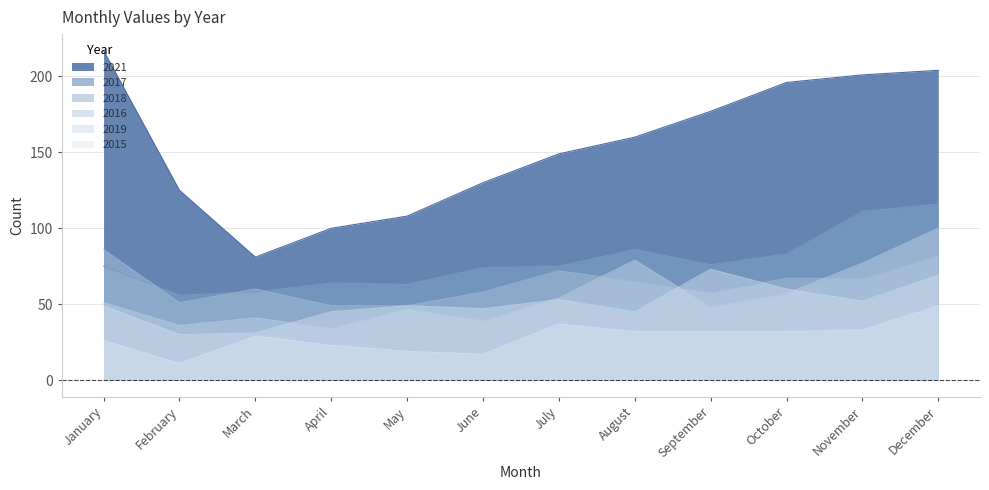

Where is the first local minimum for 2015?

February